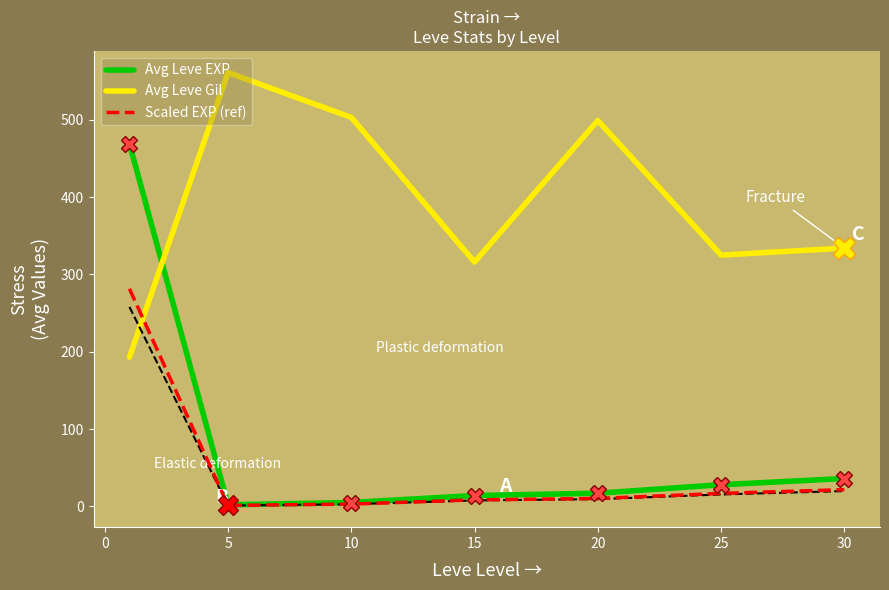

Reading left to right, what are all the values shown in this chart?

Avg Leve EXP: 469.0	2.0	5.0	14.0	17.0	28.0	36.0
Avg Leve Gil: 193.0	561.0	503.0	316.0	499.0	325.0	334.0
Scaled EXP (ref): 281.4	1.2	3.0	8.4	10.2	16.8	21.6